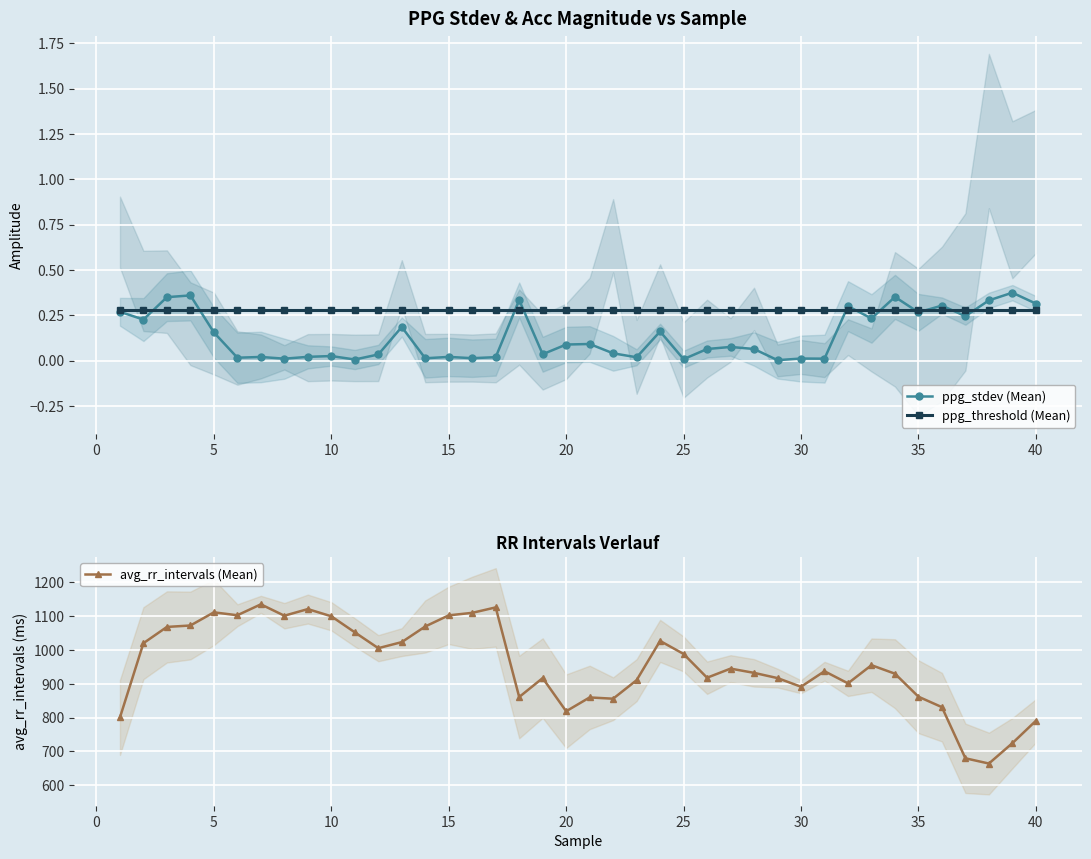

In avg_rr_intervals (Mean), how many points are higher than both neighbors (excluding endpoints)?

10